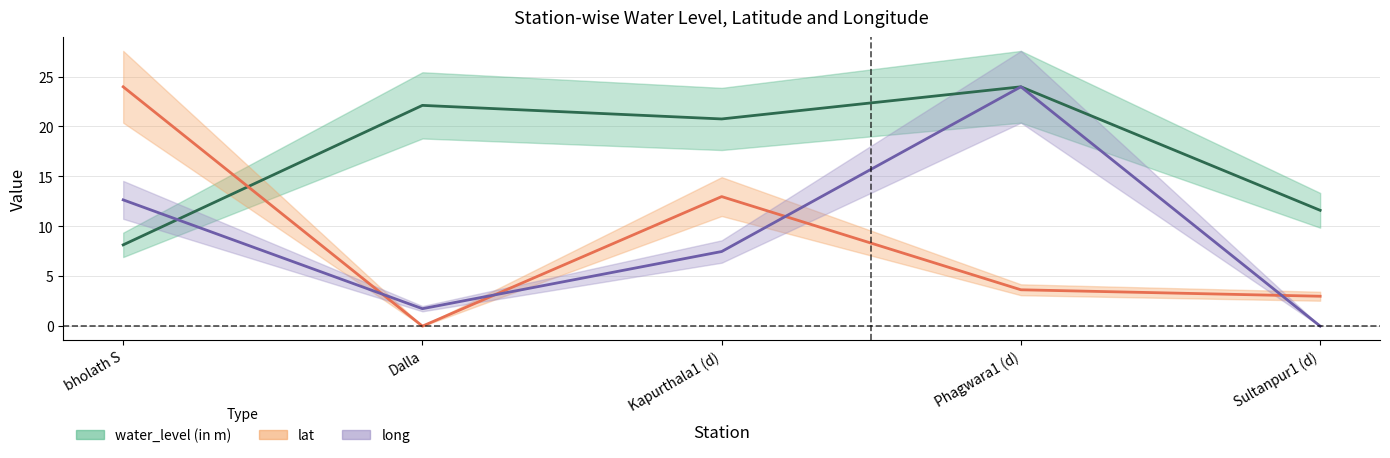

At Dalla, list the series in order from smallest to largest.

lat, long, water_level (in m)